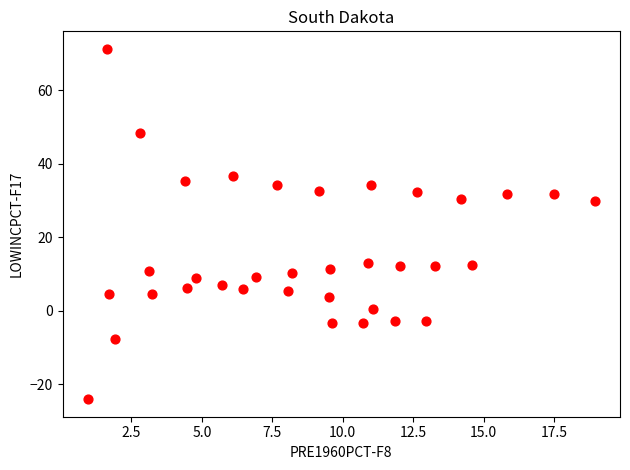

What is the range of X values (max minus min)?

18.0